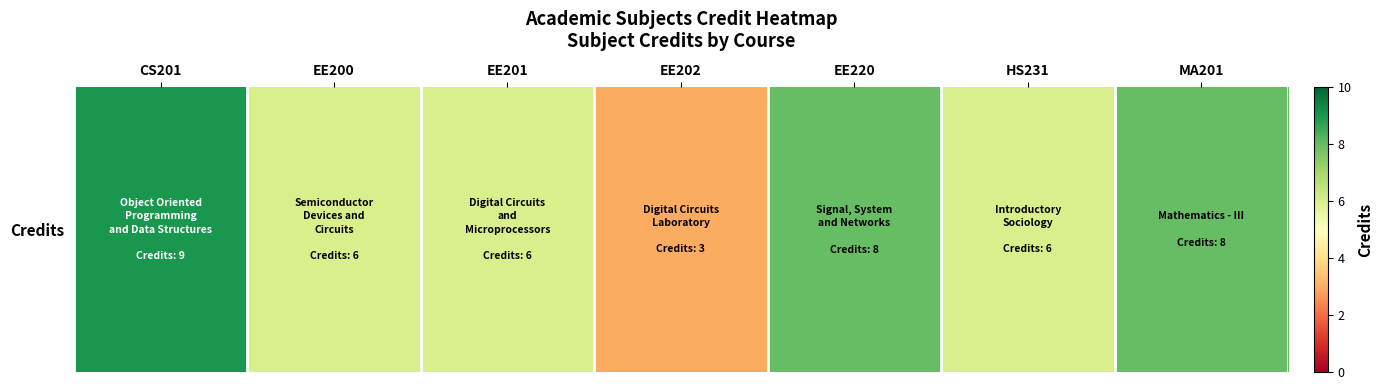

Reading left to right, extract all data points from this chart.

9	6	6	3	8	6	8